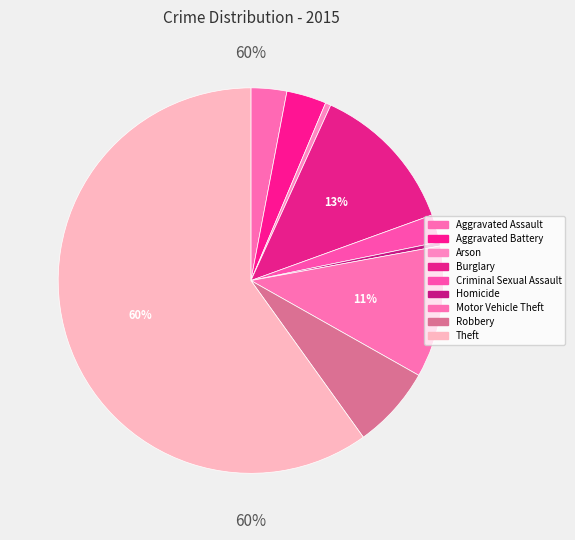

How many slices are in this pie chart?

9